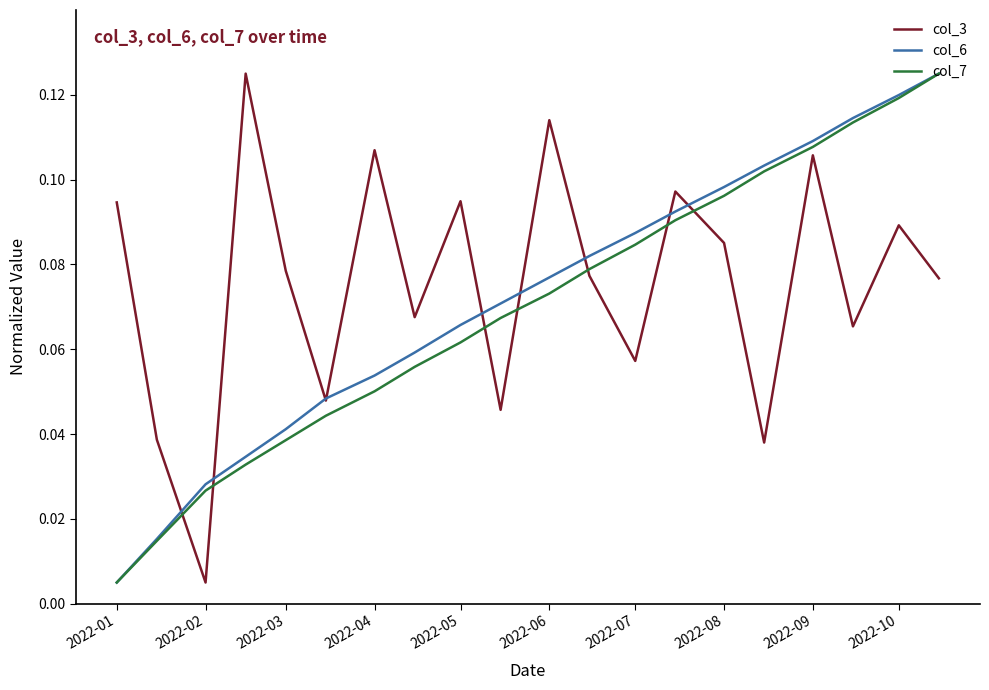

Which series ends up on top after the final intersection of col_3 and col_7?

col_7